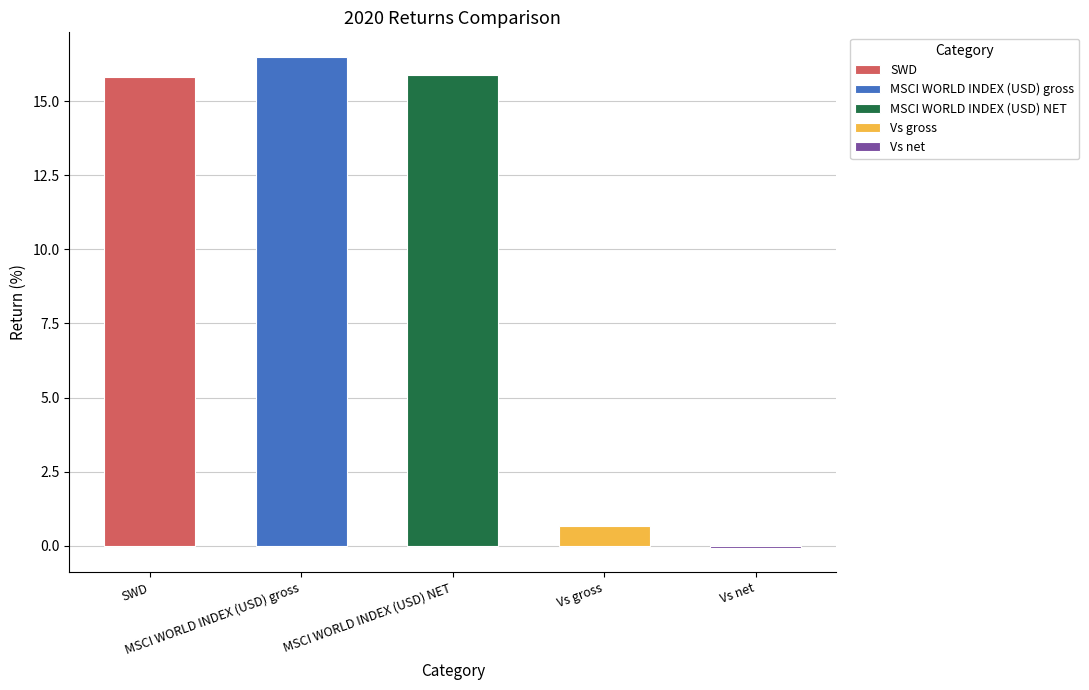

How many values are below 15?

2